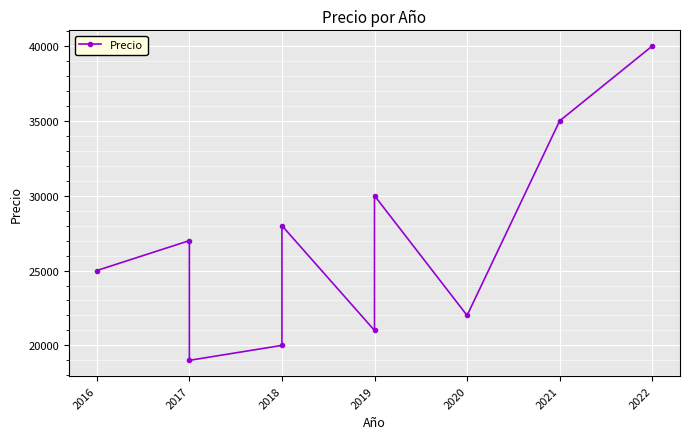

Reading left to right, what are all the values shown in this chart?

25000	27000	19000	20000	28000	21000	30000	22000	35000	40000